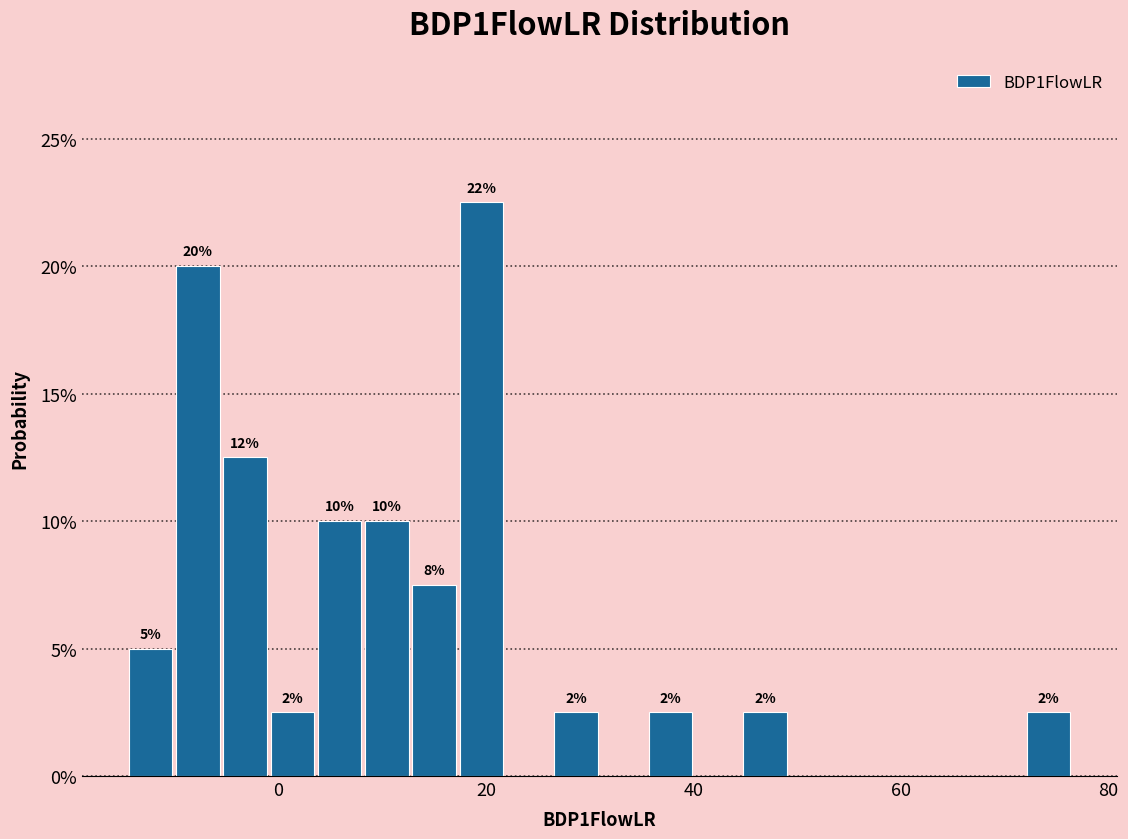

Around what value on the x-axis is the tallest bar? Give the approximate position of its centre, as read against the axis.

20